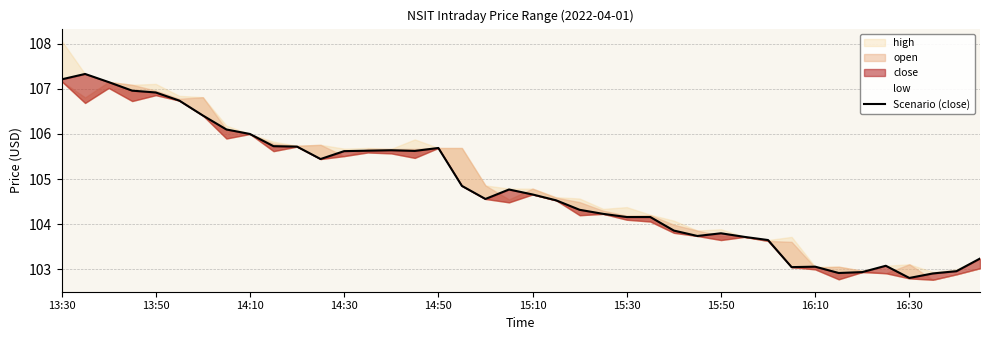

What is the ratio of the value at 21 to the value at 27?

1.0